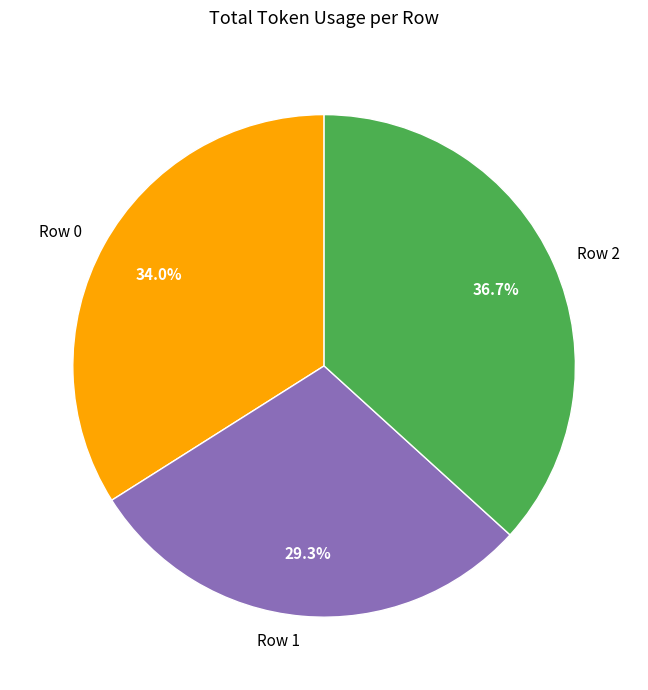

Is it true that Row 2 is 37% of the pie?

True